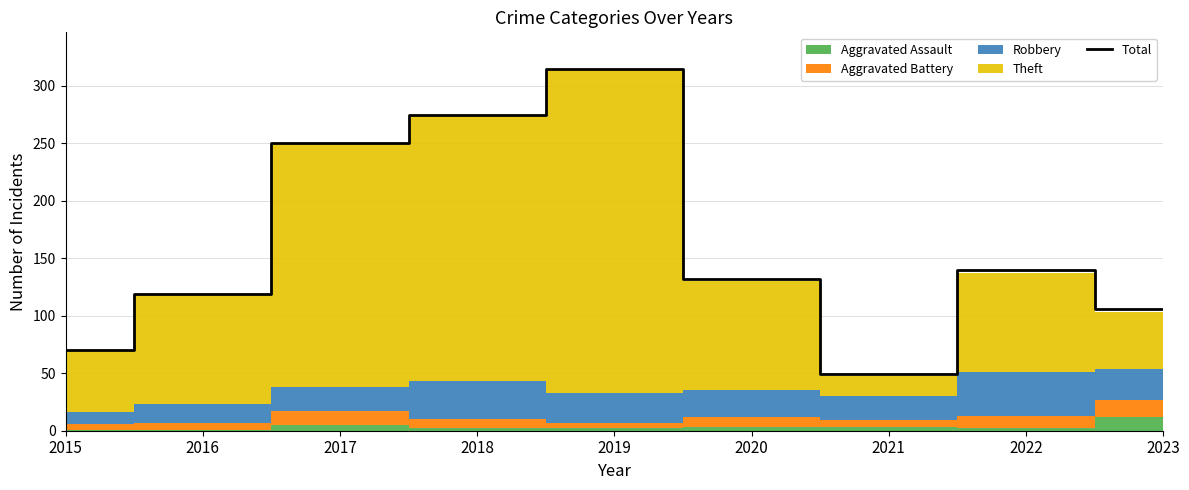

The value at 2021 is 22. True or false?

False